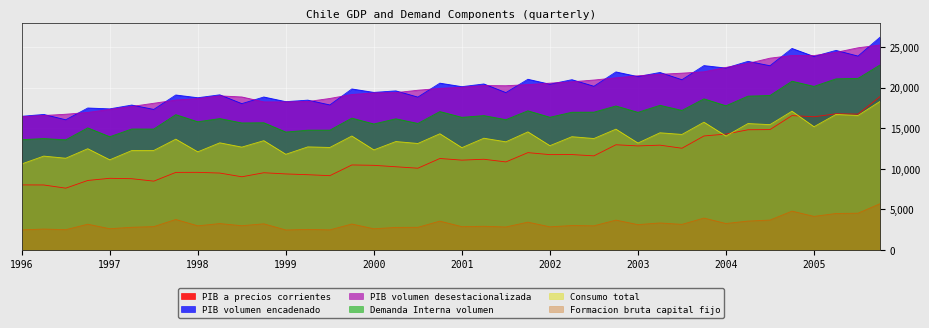

In Formacion bruta capital fijo, how many points are higher than both neighbors (excluding endpoints)?

15